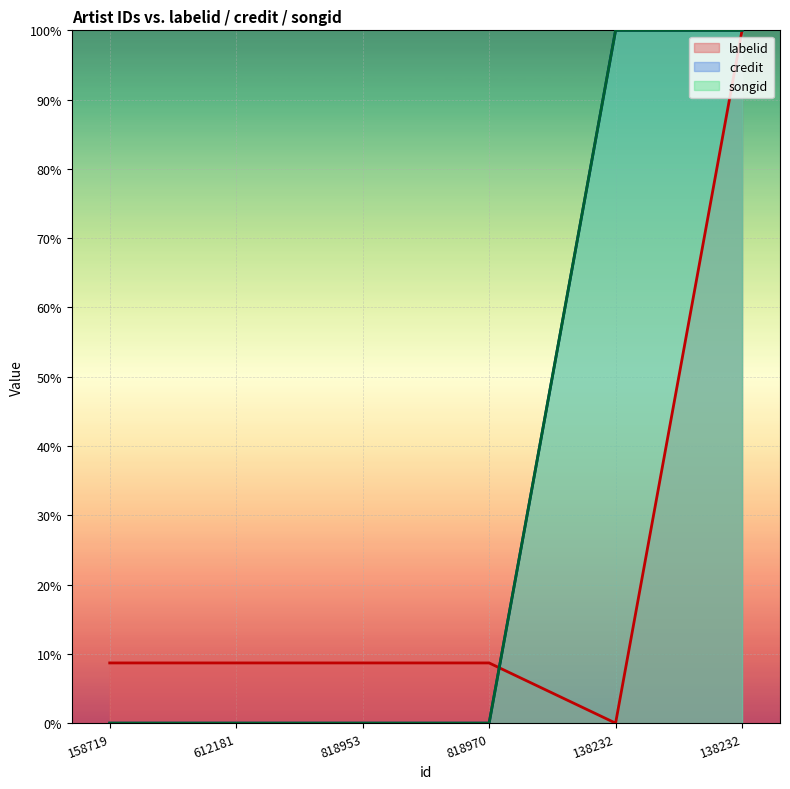

What is the label of the 2nd point from the left?

612181